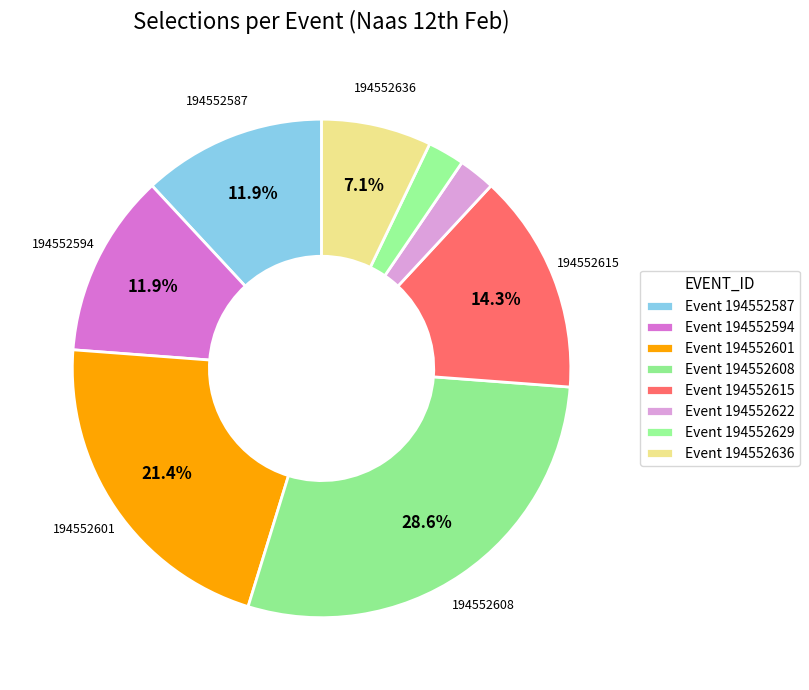

To the nearest percent, what is the difference between the largest and smallest slice percentages?

26%